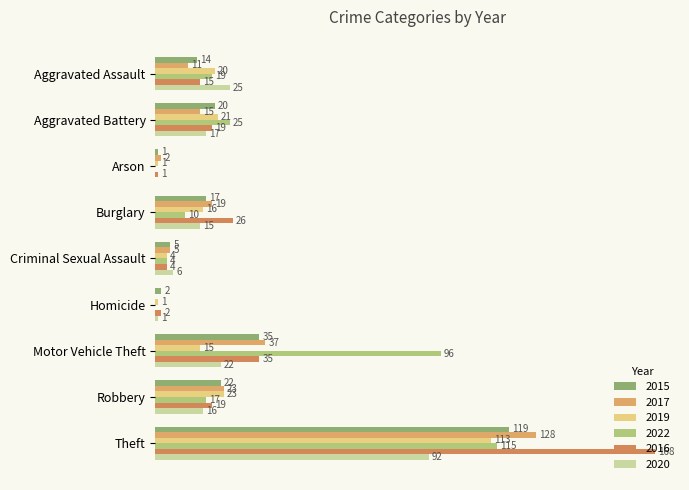

At which category does the chart reach its minimum across all series?

Homicide